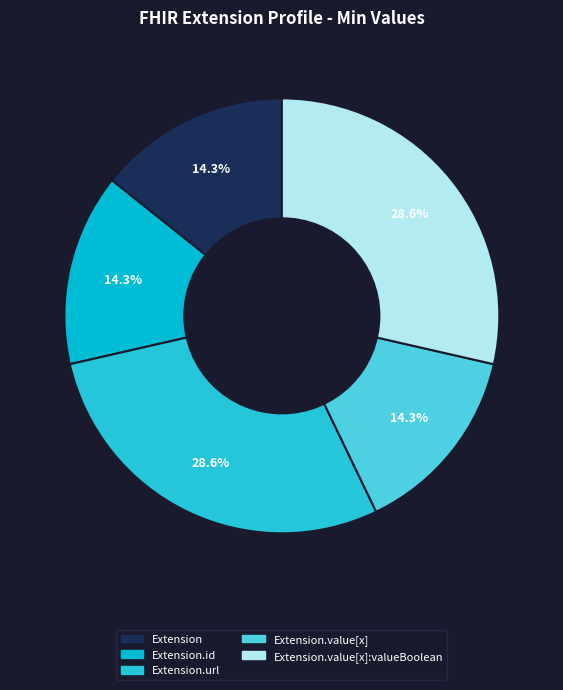

To the nearest percent, what is the difference between the largest and smallest slice percentages?

14%